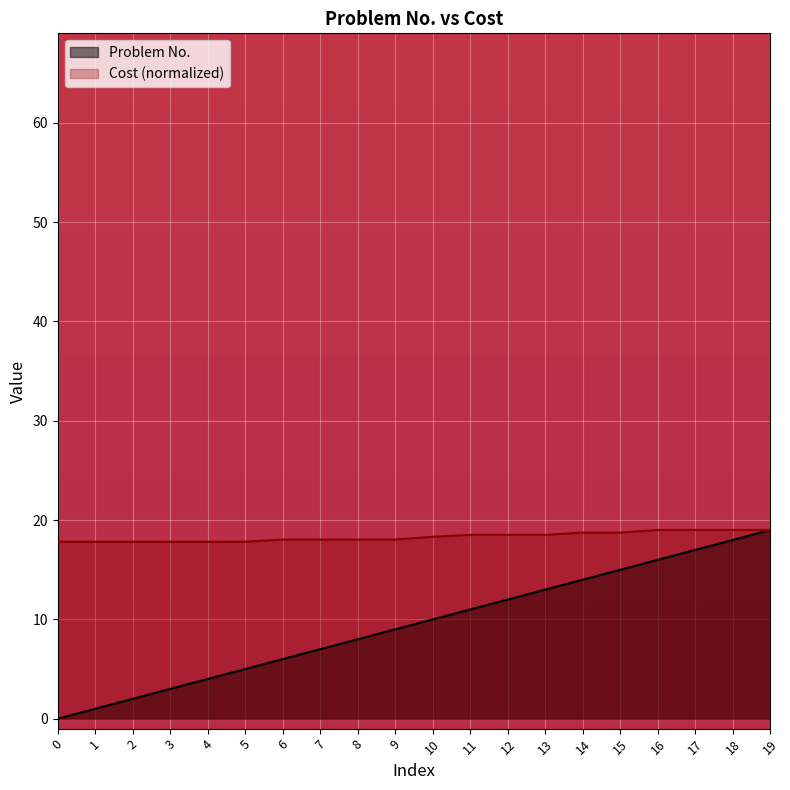

Which category has the highest value in the Cost series?

16